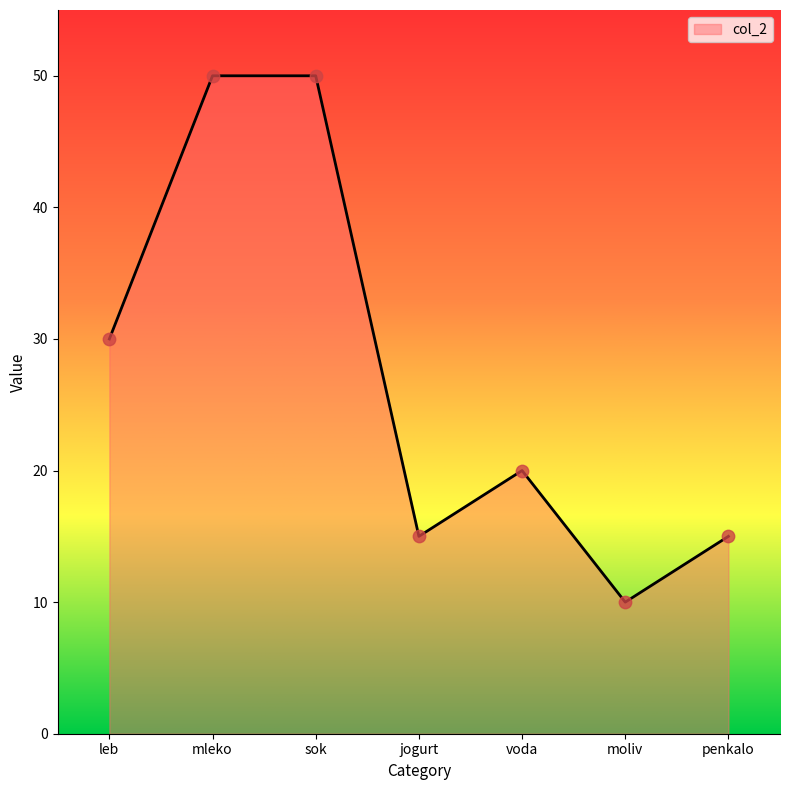

Which has a higher value, jogurt or mleko?

mleko